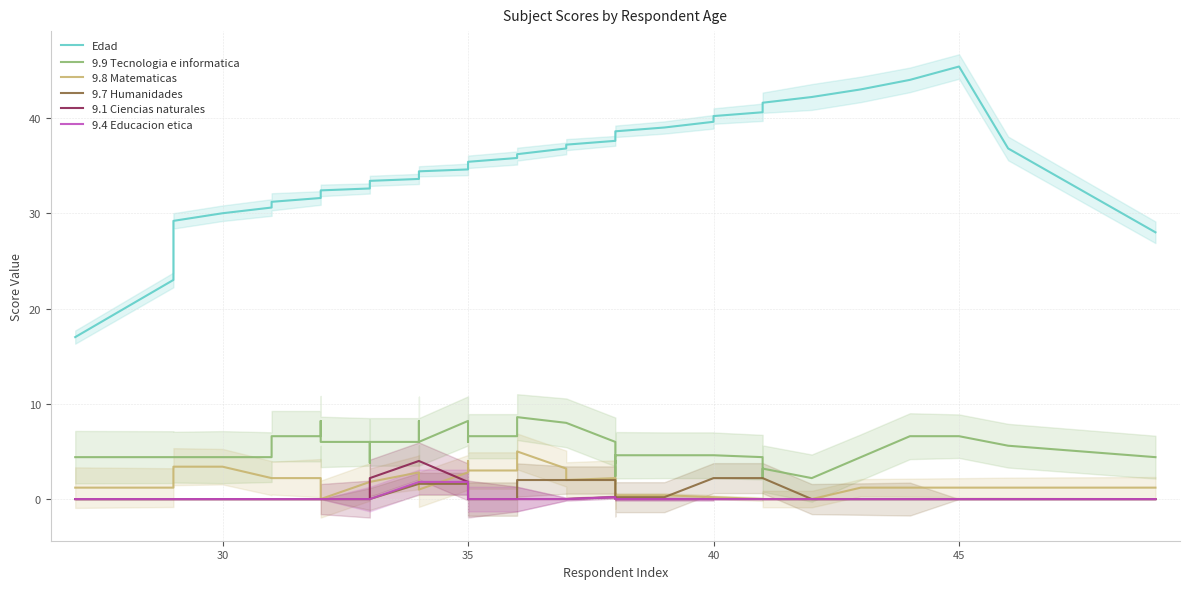

True or false: 9.1 Ciencias naturales and 9.9 Tecnologia e informatica intersect in this chart.

False